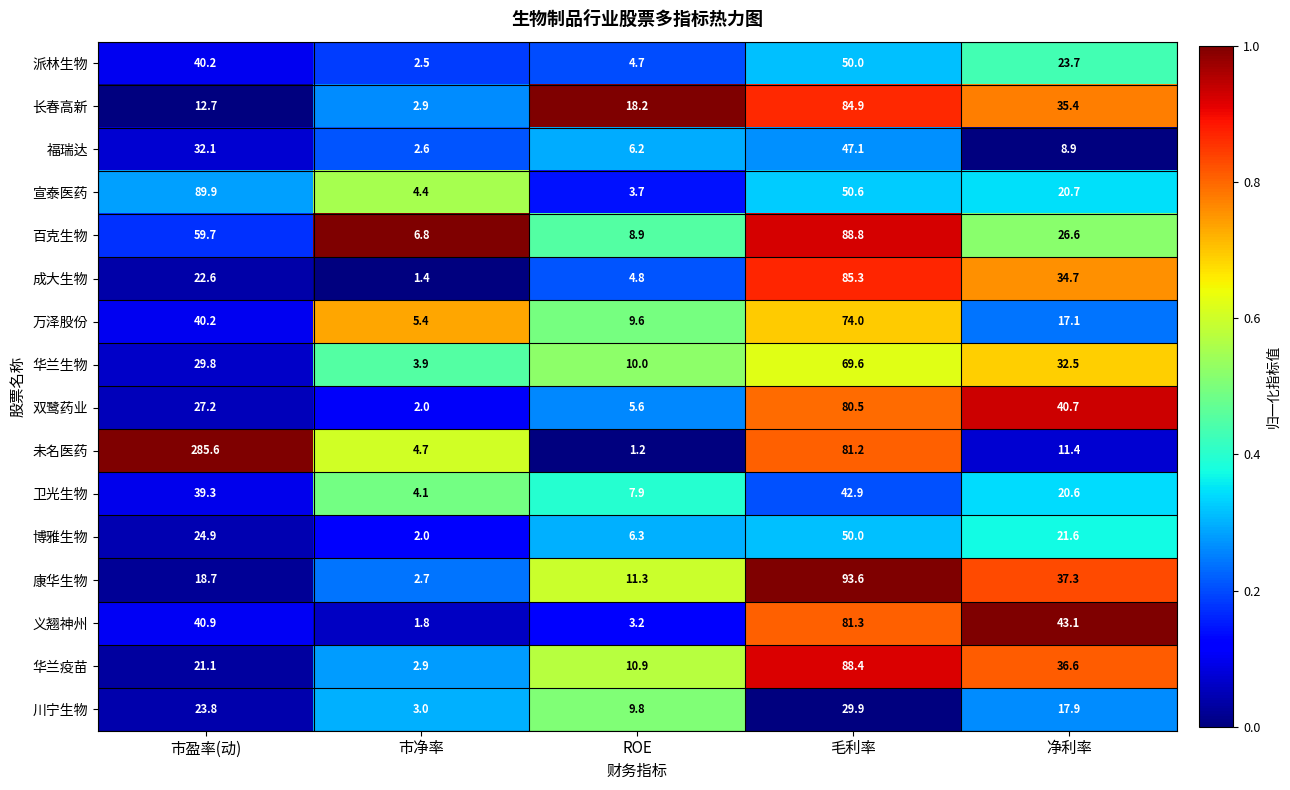

Between 市盈率(动) and 毛利率, which series saw the biggest shift?

未名医药